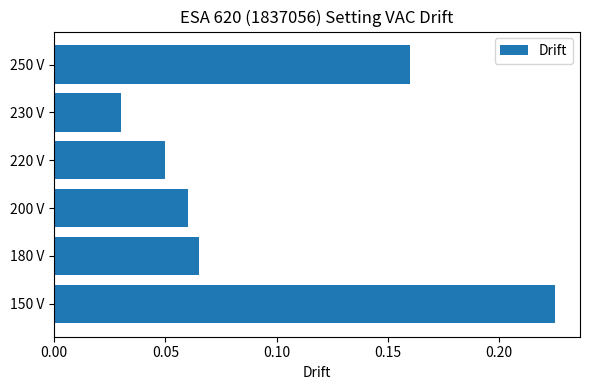

Are the bars horizontal?

Yes